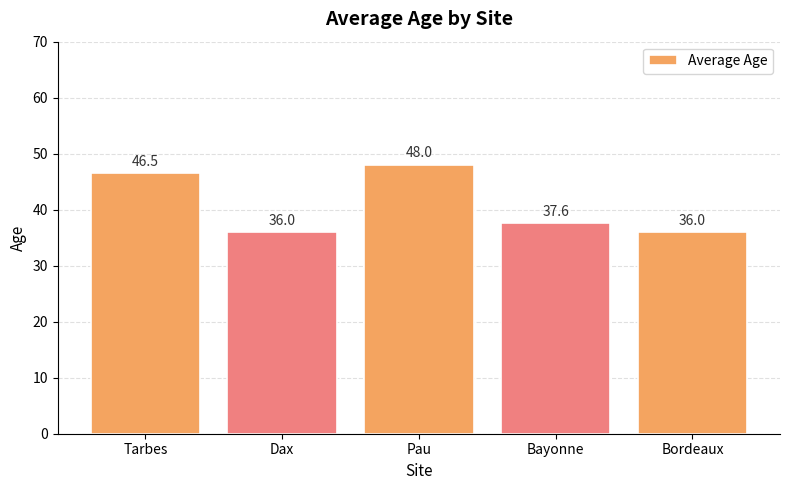

Reading left to right, list all the values displayed in this chart.

Tarbes=46.5	Dax=36.0	Pau=48.0	Bayonne=37.6	Bordeaux=36.0